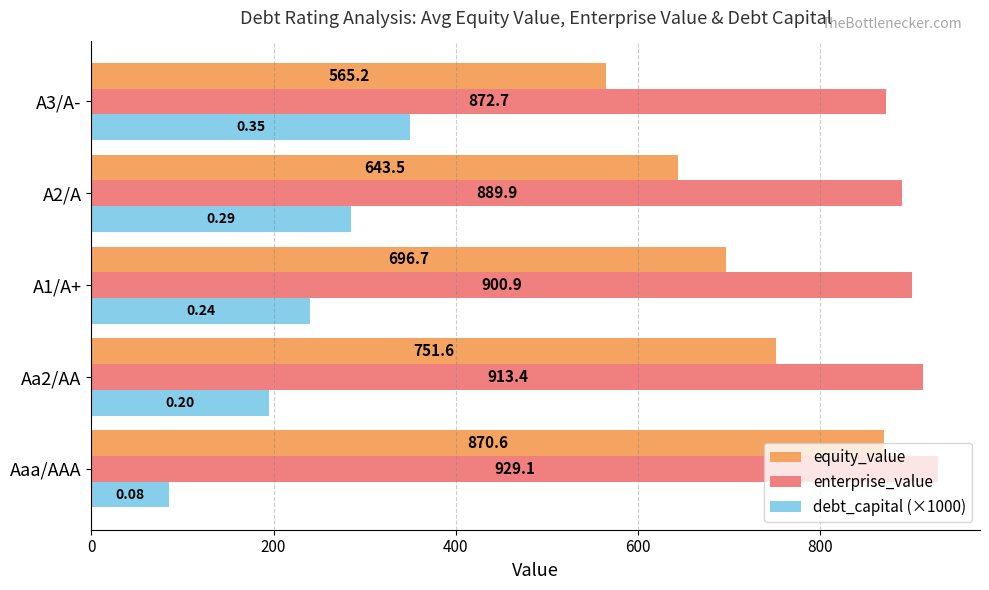

What is the difference between the highest and lowest values at A3/A-?

522.7